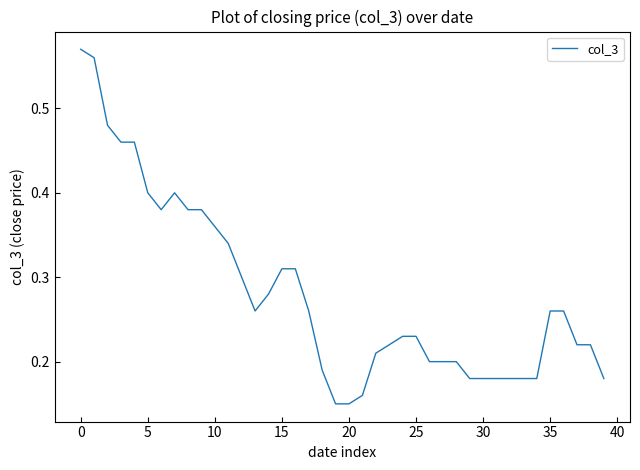

The value at 5 is 0.2. True or false?

False